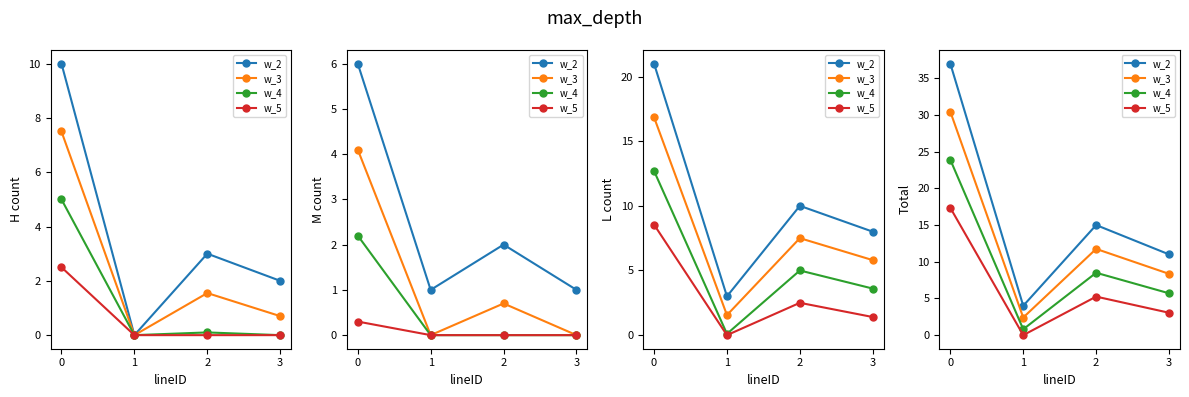

Rank the categories by w_3 value from highest to lowest.

0, 2, 3, 1